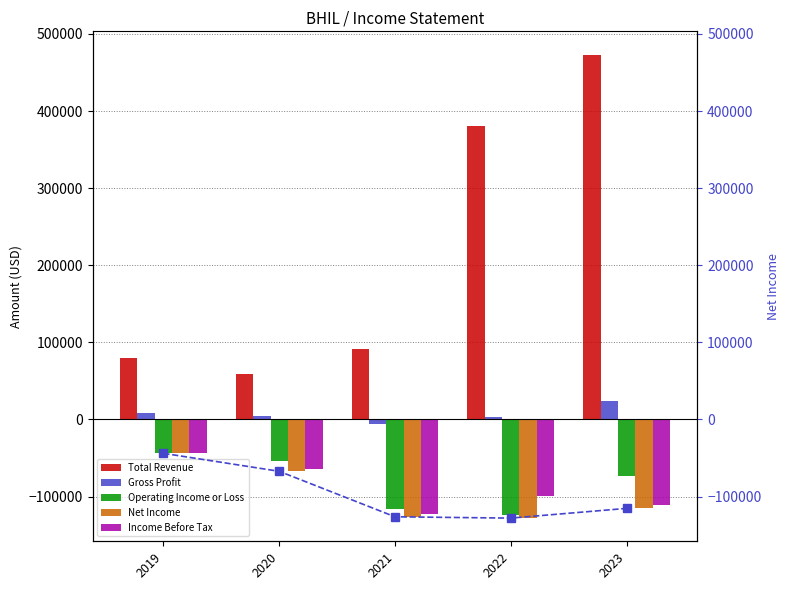

What is the difference between the highest and lowest values at 2021?

217100